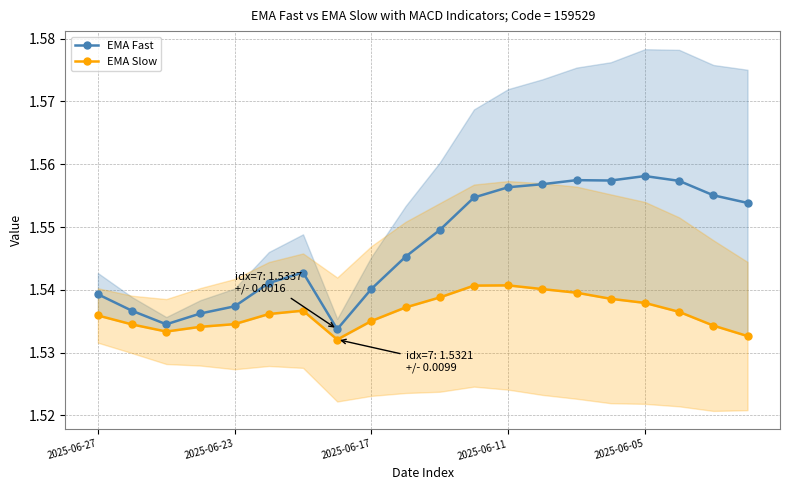

What position from the right is 11?

9